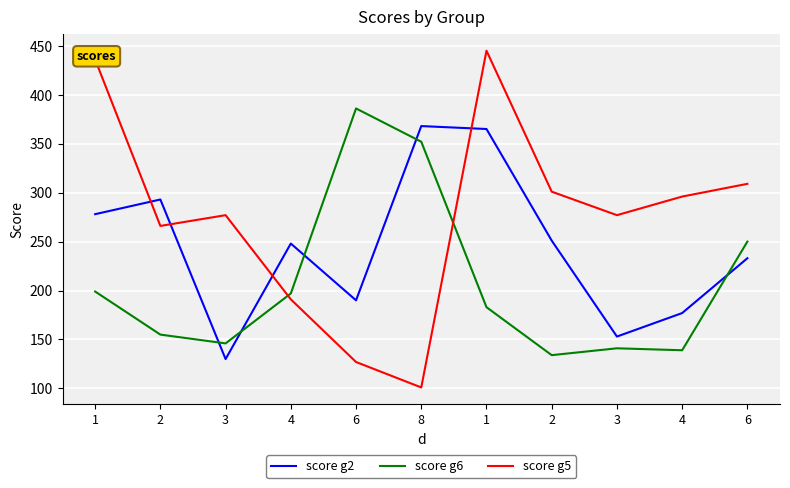

Is this an area chart (filled region under the line)?

No